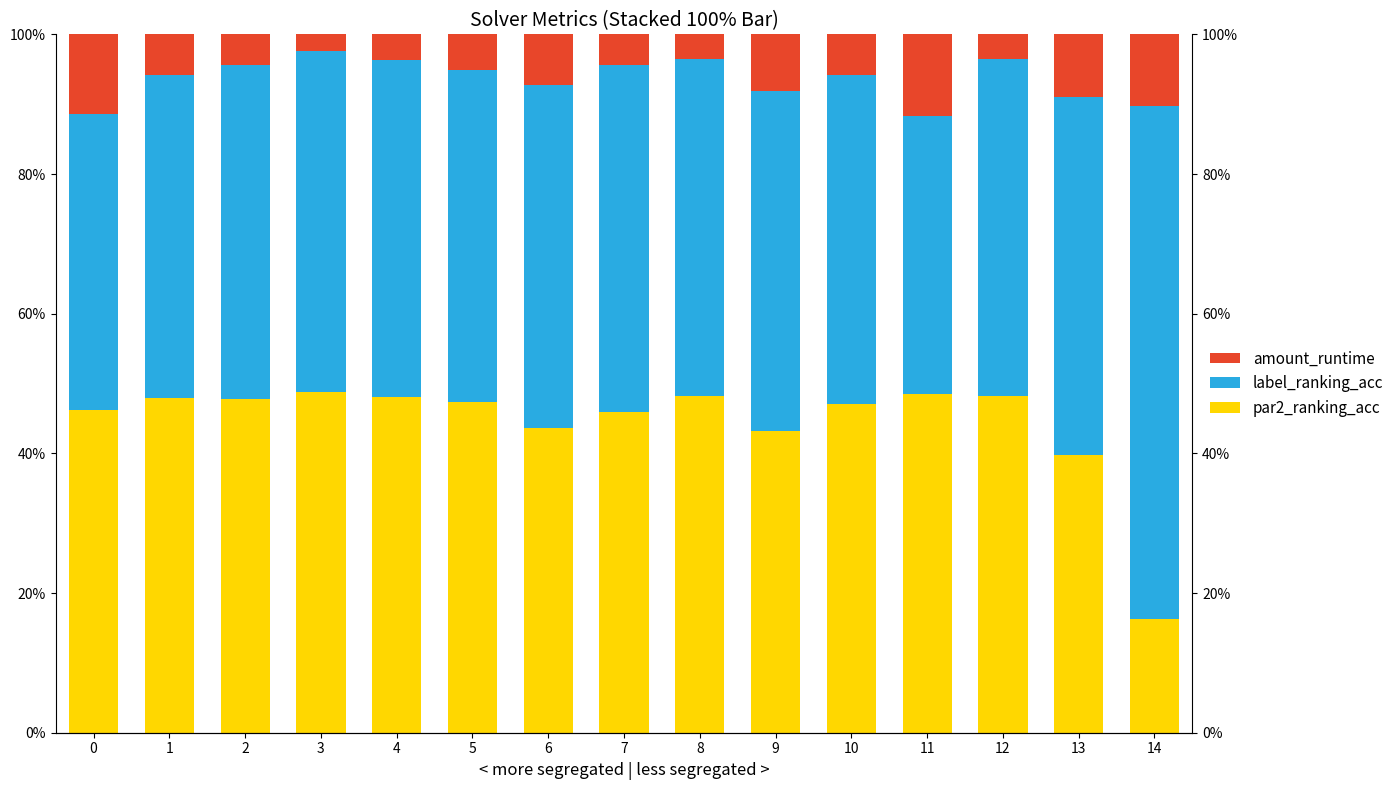

Where does the par2_ranking_acc series first go above 47?

1